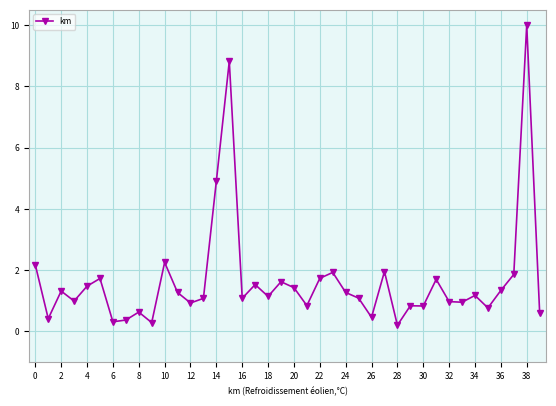

What is the value of the 15th point from the left?

4.9